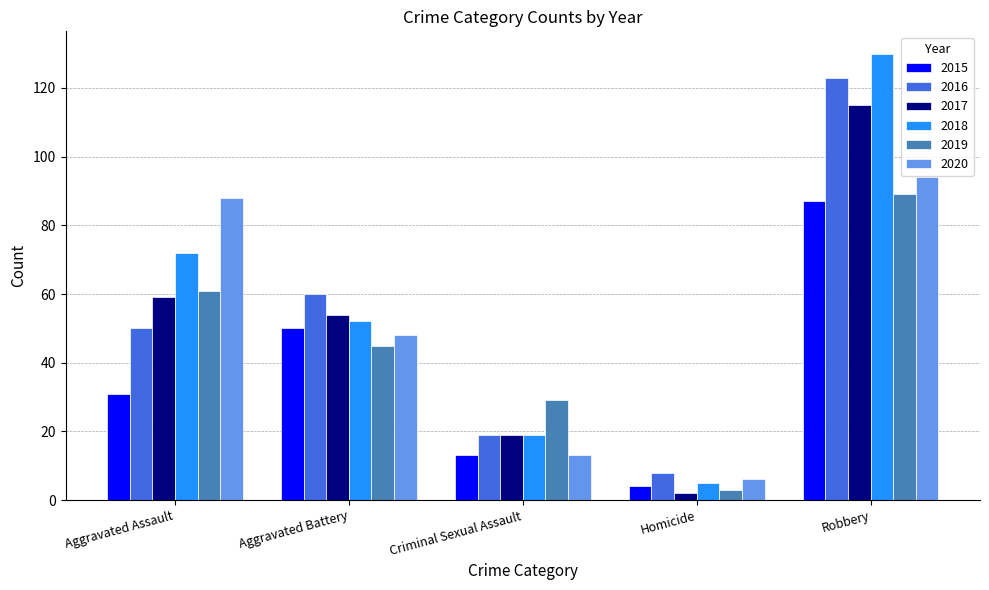

Reading left to right, what are all the values shown in this chart?

2015: 31	50	13	4	87
2016: 50	60	19	8	123
2017: 59	54	19	2	115
2018: 72	52	19	5	130
2019: 61	45	29	3	89
2020: 88	48	13	6	94